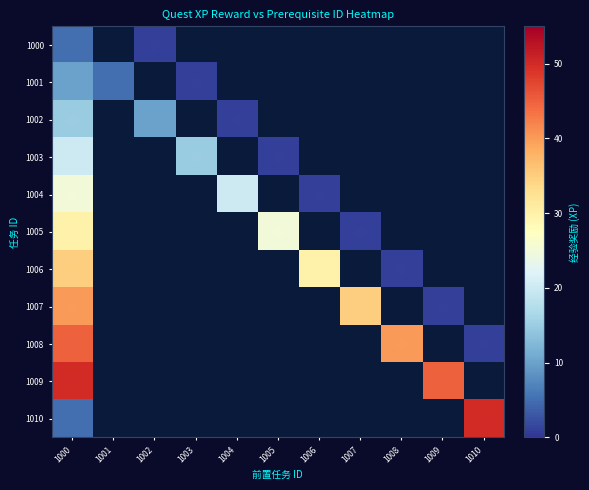

Is the value of 1008 at 1005 greater than the value of 1010 at 1001?

No